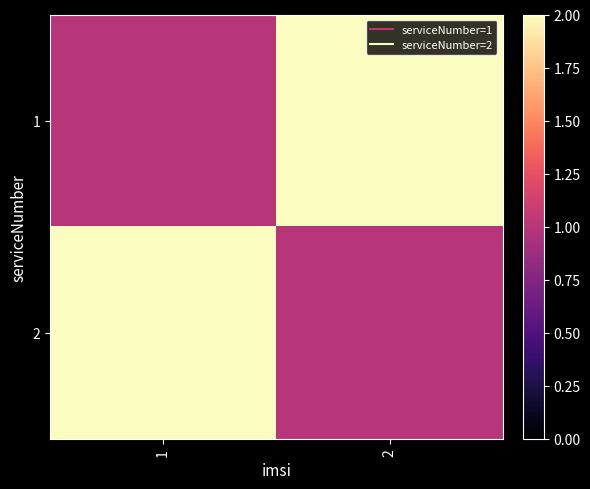

List the series in order of their peak value, lowest first.

1, 2